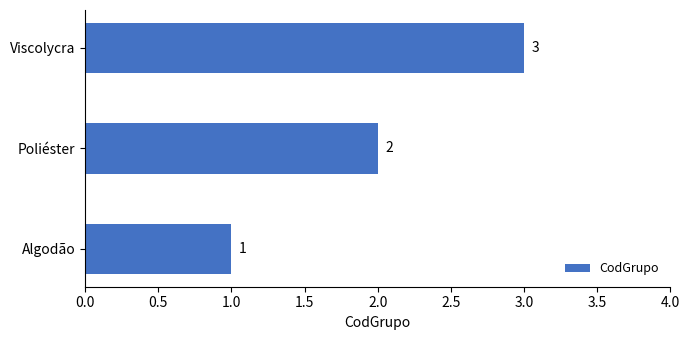

What is the difference between the maximum and minimum values?

2